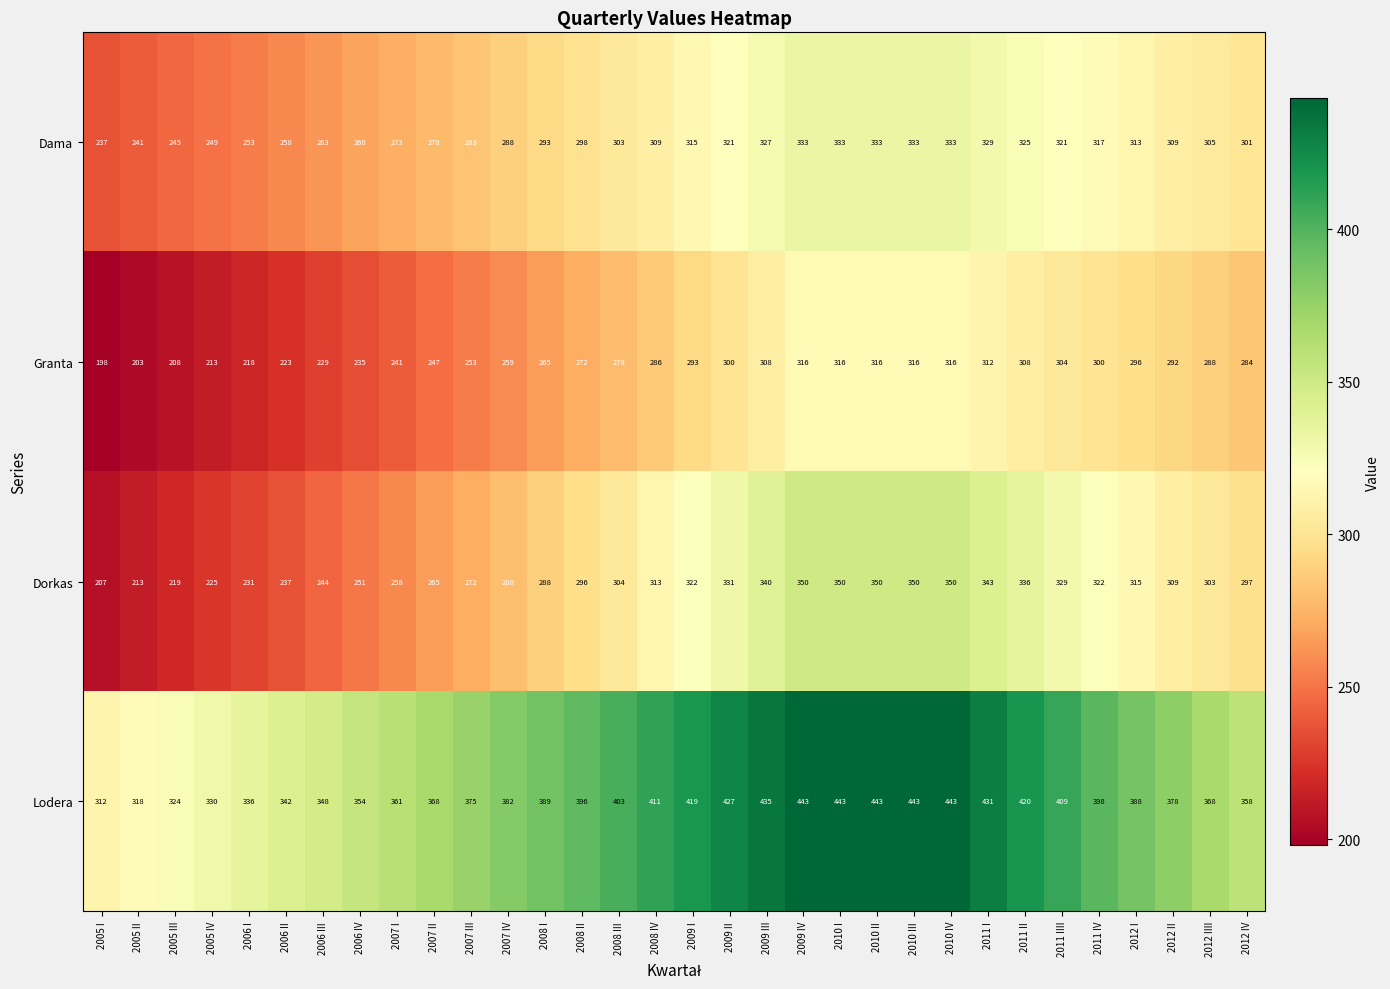

What is the maximum value for Lodera?

443